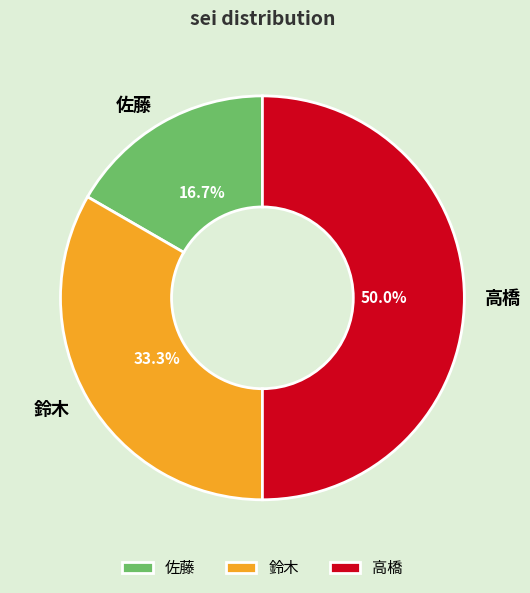

Between 鈴木 and 佐藤, which is larger?

鈴木